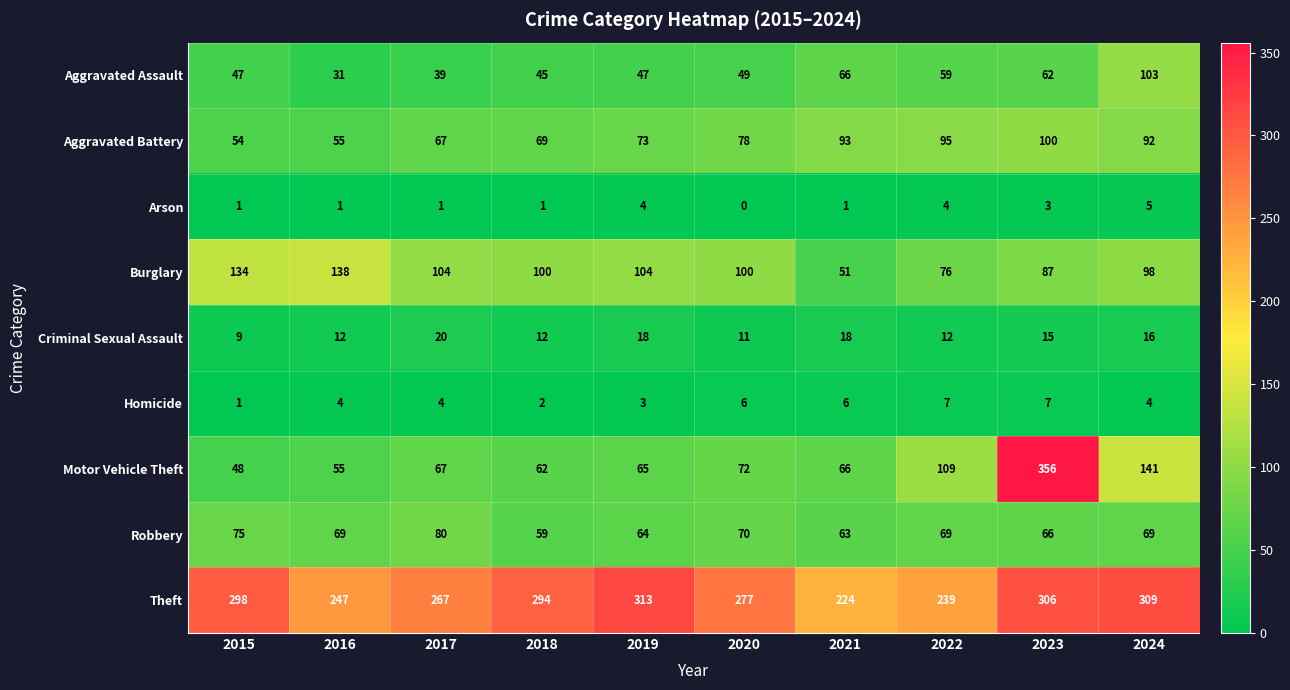

How many categories are shown in the chart?

10